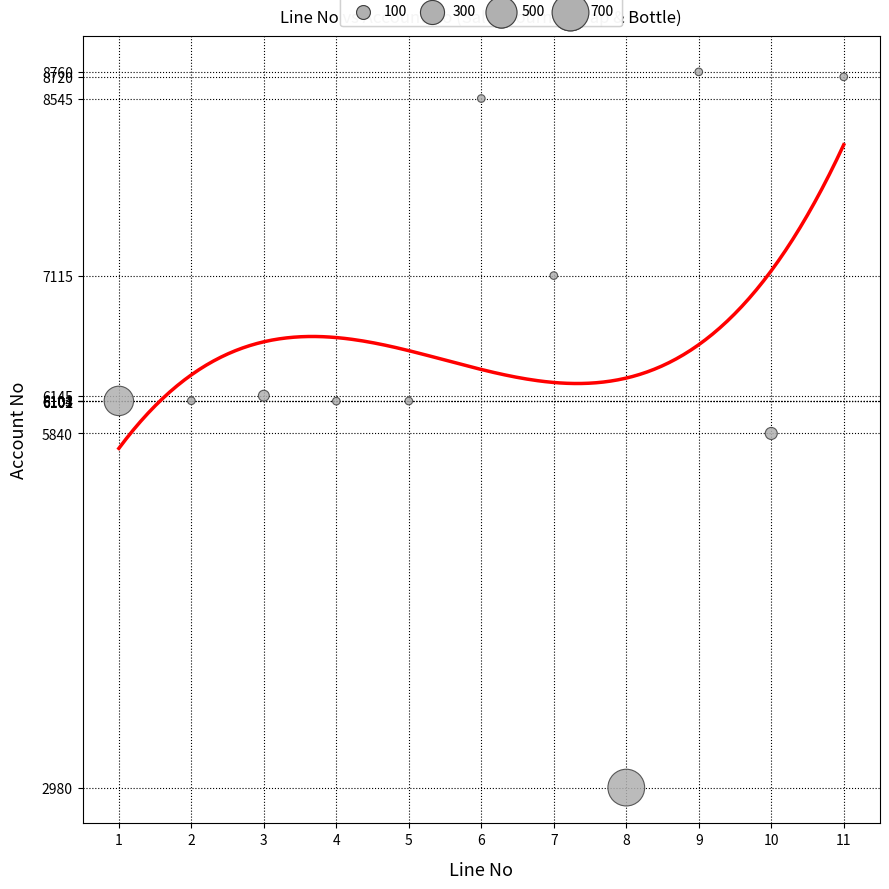

What is the average Y value?

6592